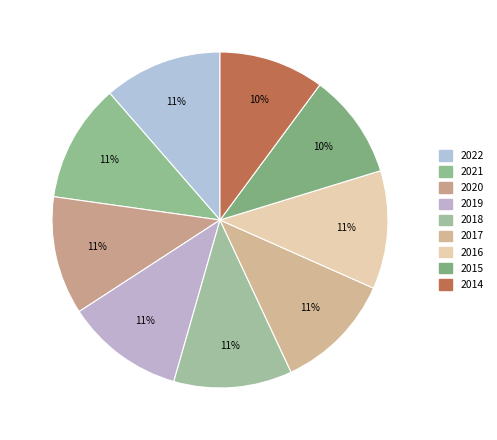

How many segments does this pie chart have?

9